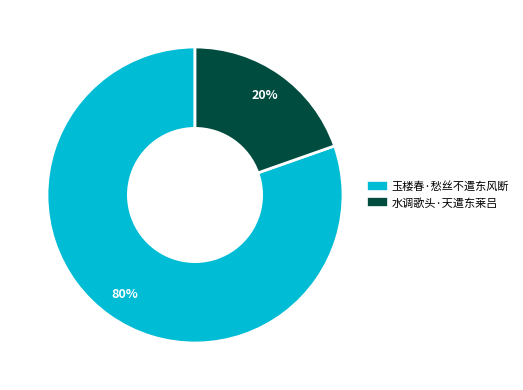

Between 水调歌头·天遣东莱吕 and 玉楼春·愁丝不遣东风断, which is larger?

玉楼春·愁丝不遣东风断